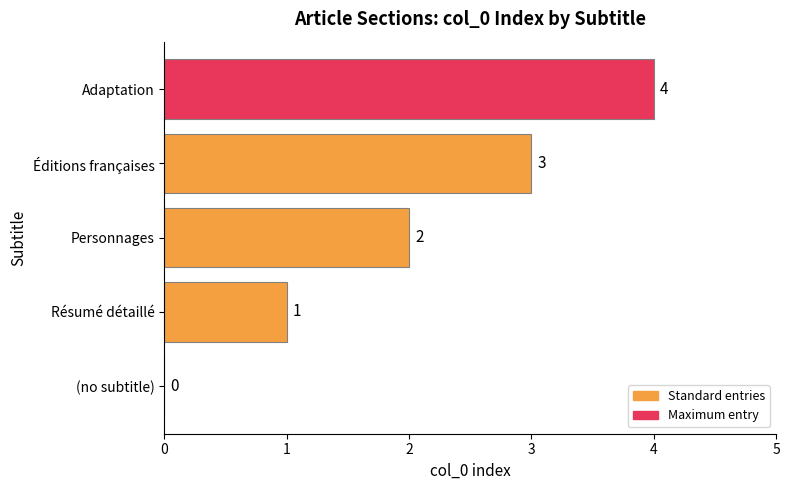

At which category does the chart reach its peak across all series?

Adaptation